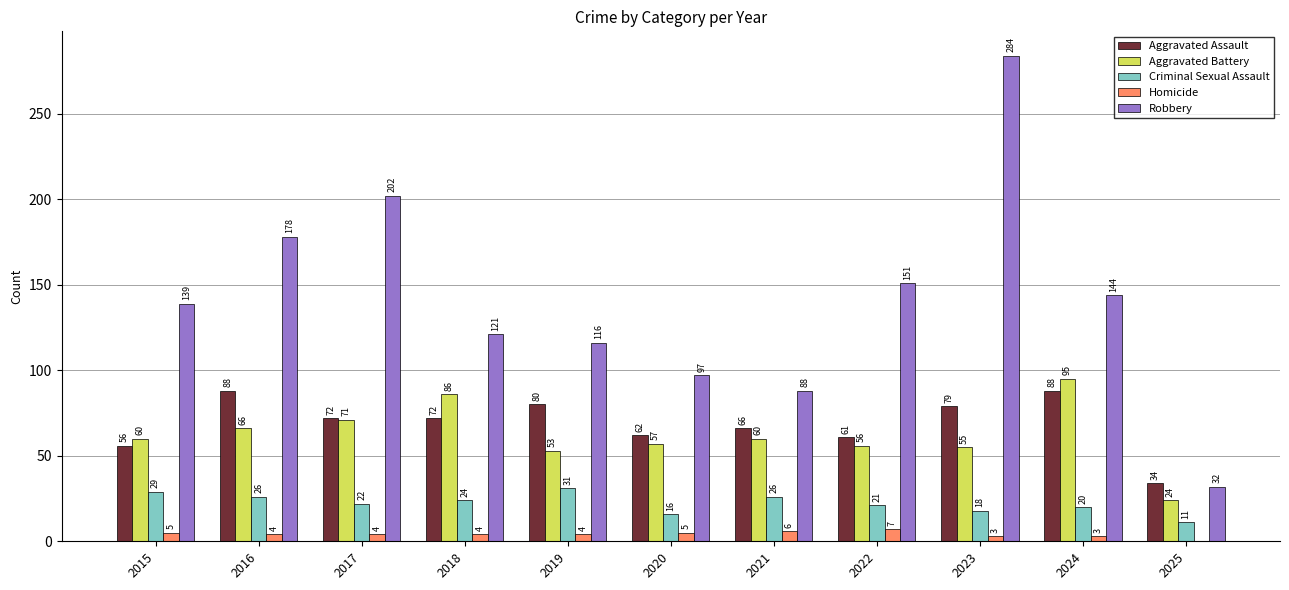

What is the sum of all Aggravated Battery values?

683